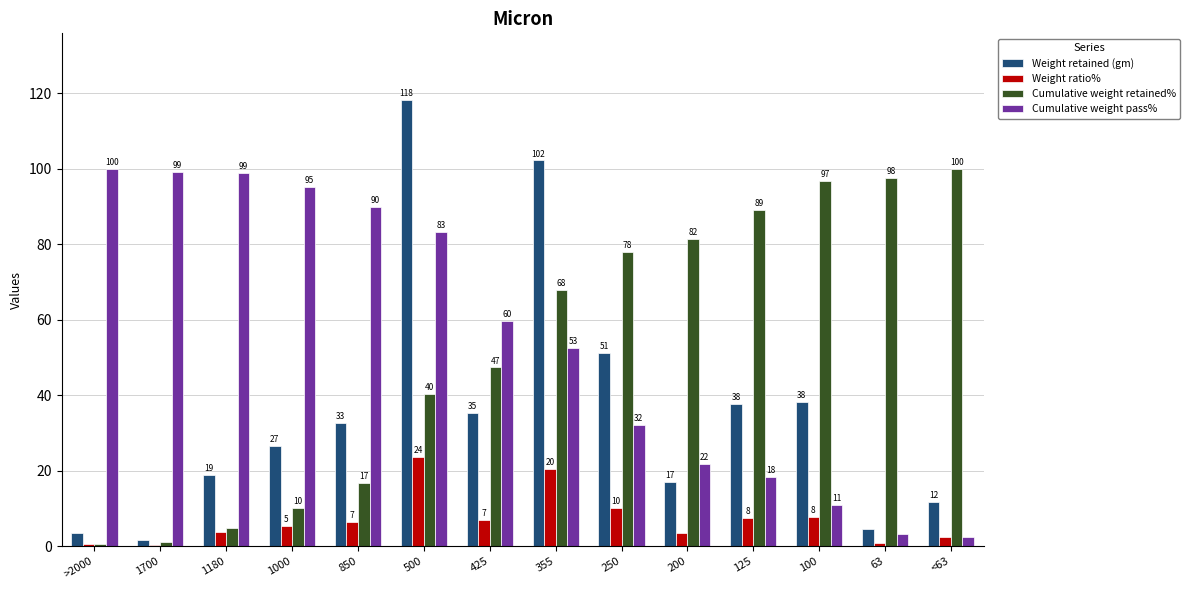

List the series in order of their peak value, highest first.

Weight retained (gm), Cumulative weight retained%, Cumulative weight pass%, Weight ratio%